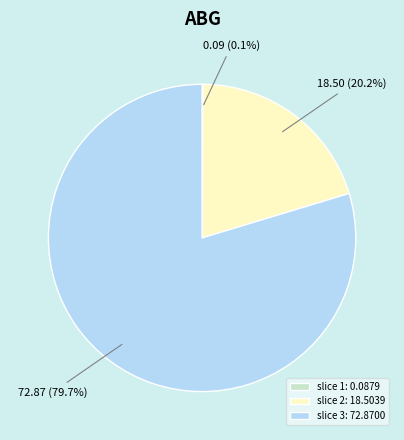

What is the majority slice?

slice 3: 72.8700